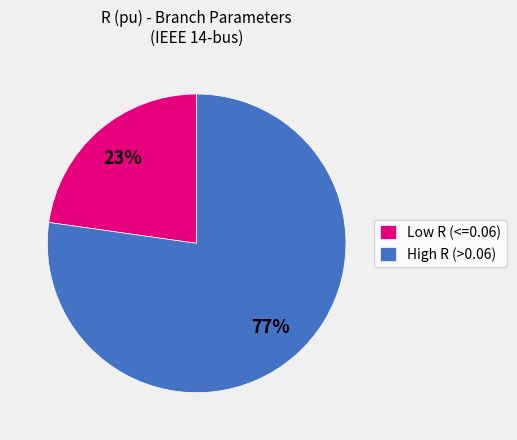

Rank the categories by value from lowest to highest.

Low R (<=0.06), High R (>0.06)